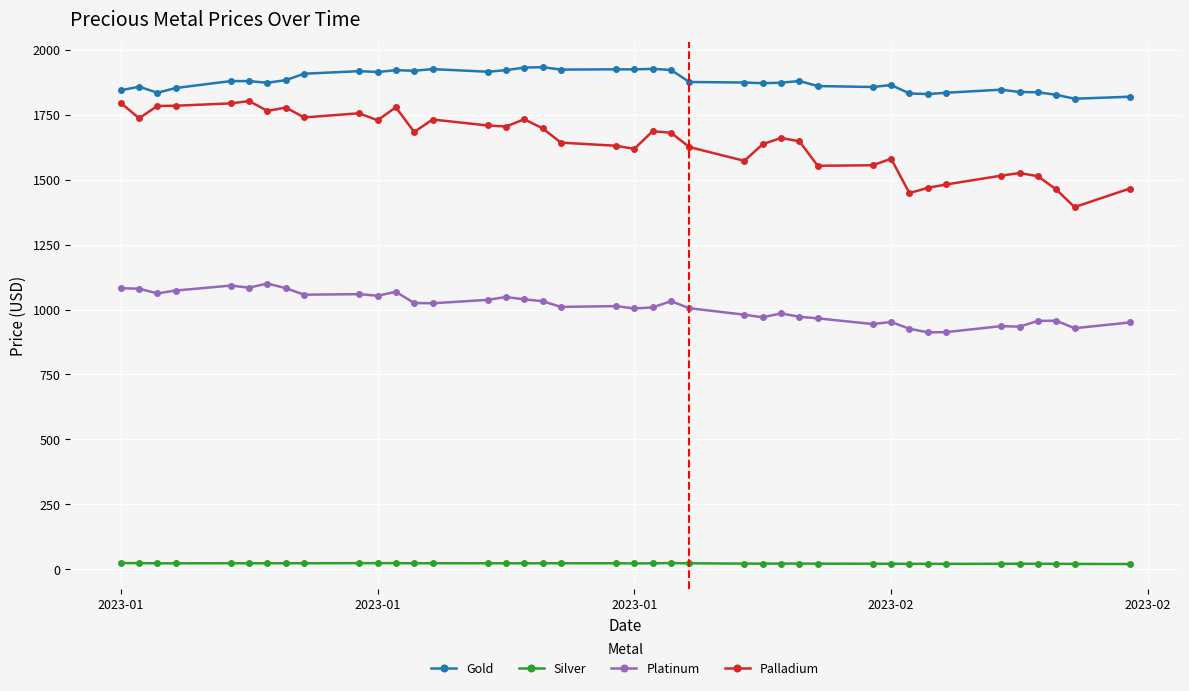

What is the difference between the maximum and minimum values in the Silver series?

3.7